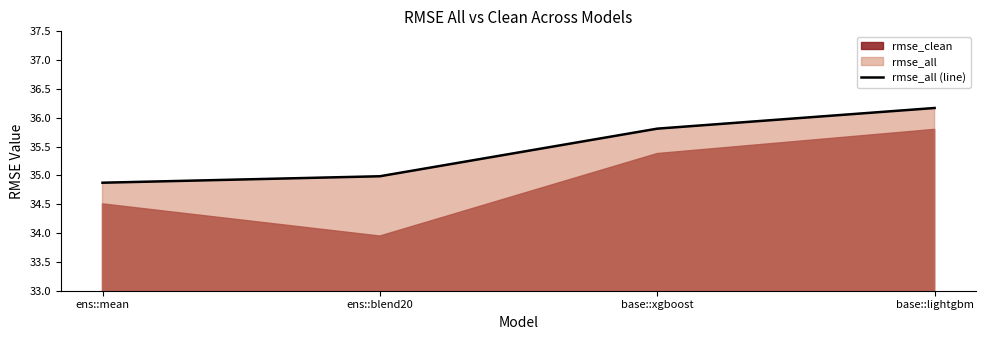

What is the greatest value displayed?

36.2